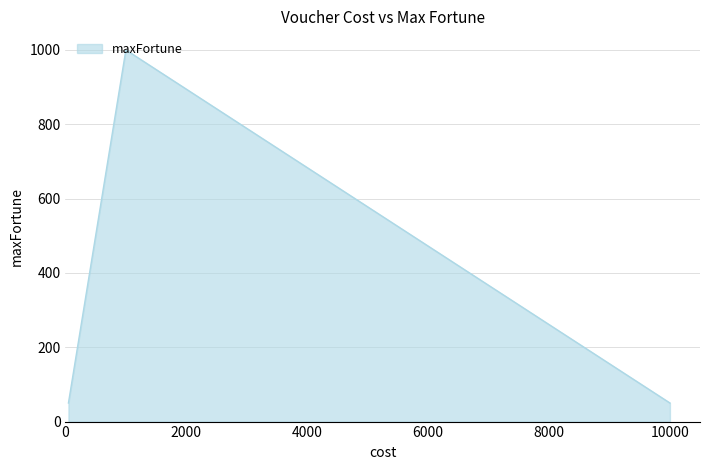

What is the minimum value shown in the chart?

50